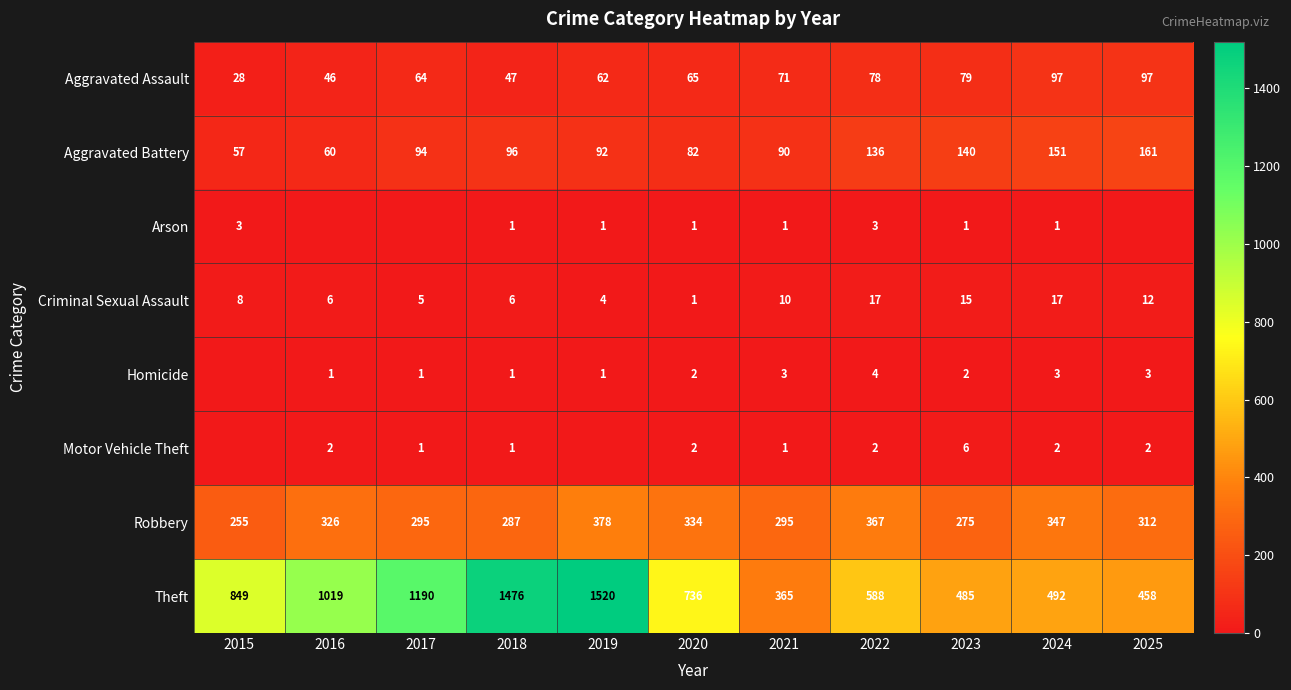

What is the average value of the Theft series?

834